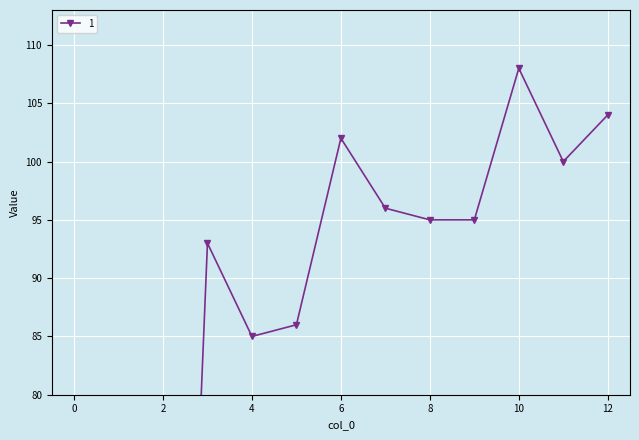

What value does the data have at 7, to the nearest 10?

100